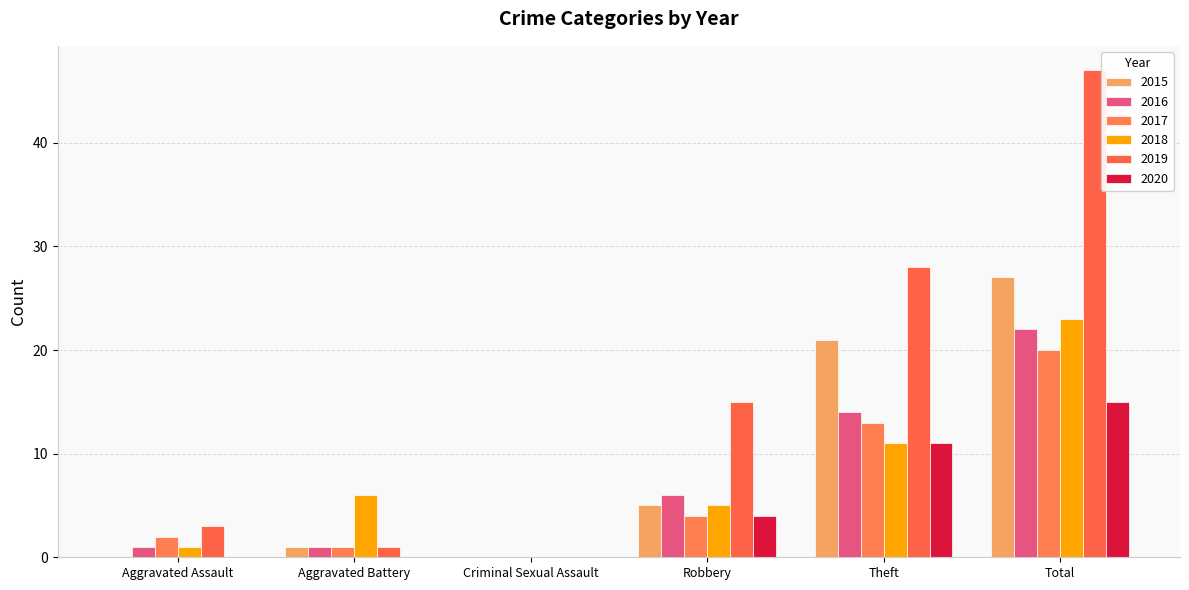

Is the value of 2017 at Aggravated Battery greater than the value of 2018 at Aggravated Battery?

No